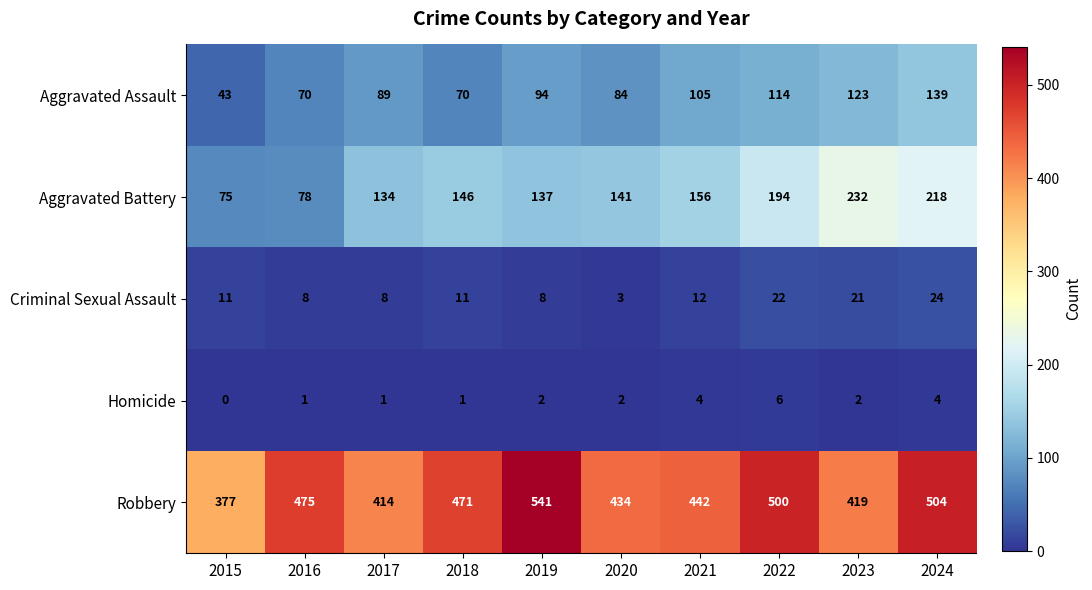

True or false: Robbery has a value of 609 at 2020.

False